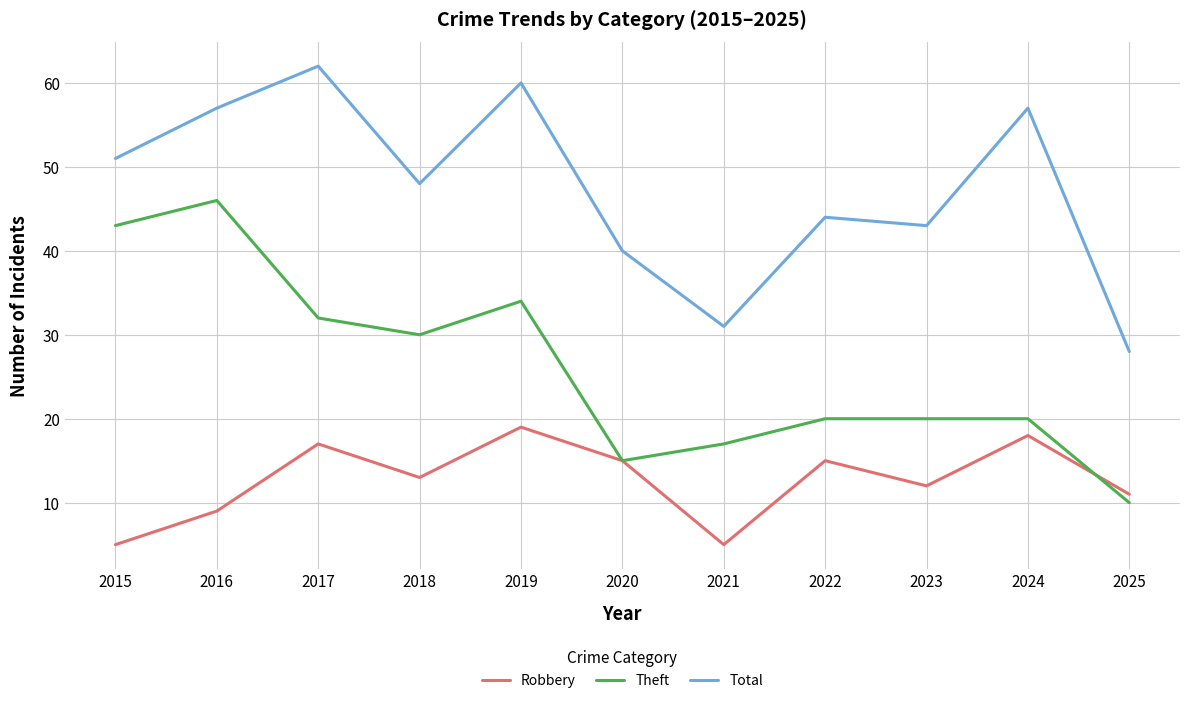

Does the chart display data point markers on the line(s)?

No